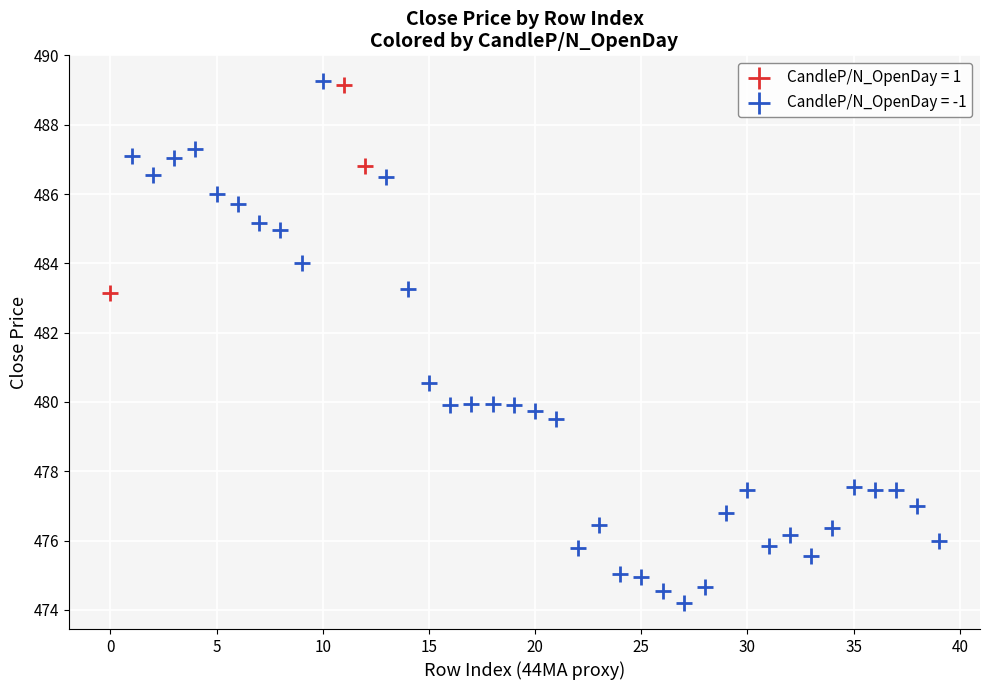

Which series contains the lowest Y value?

CandleP/N_OpenDay = -1